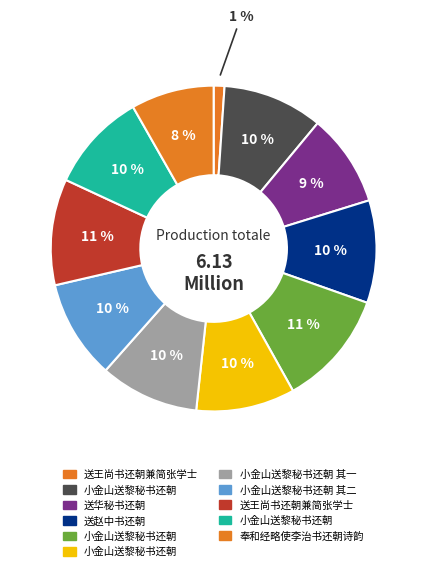

How many segments does this pie chart have?

11